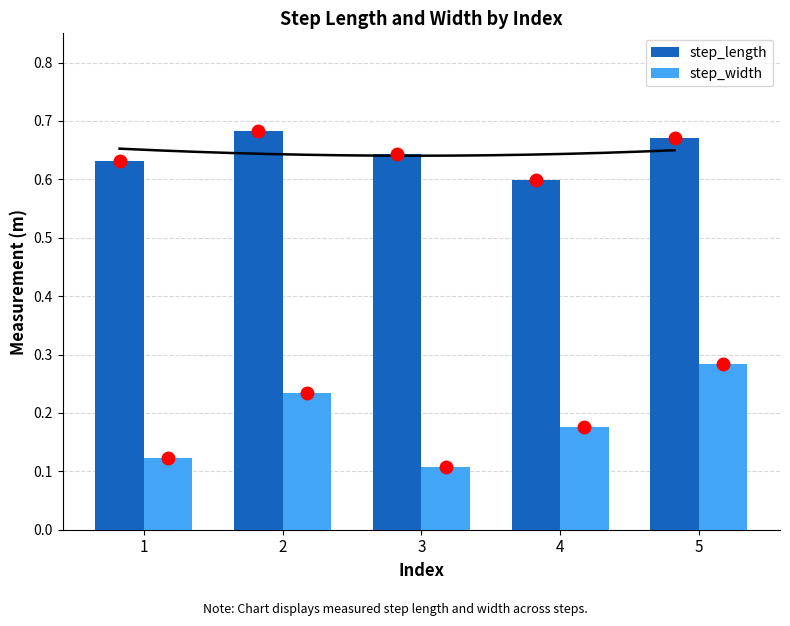

What is the spread (max minus min) of values at 5?

0.4